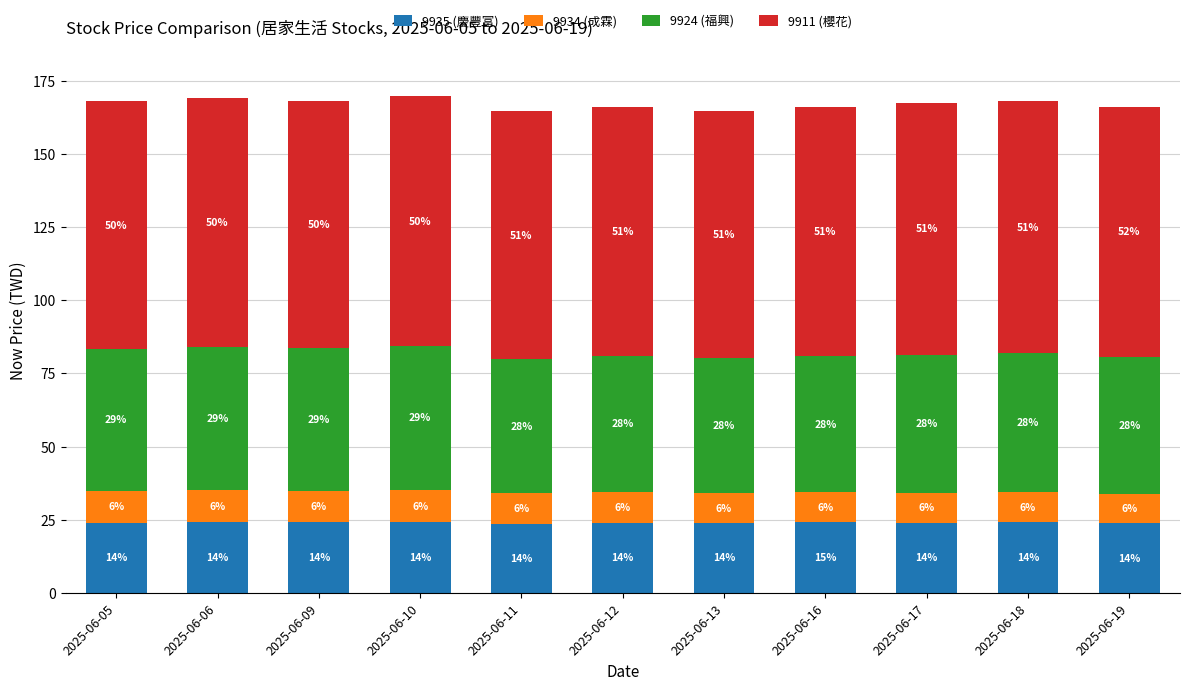

At which category is the sum across all series the highest?

2025-06-10